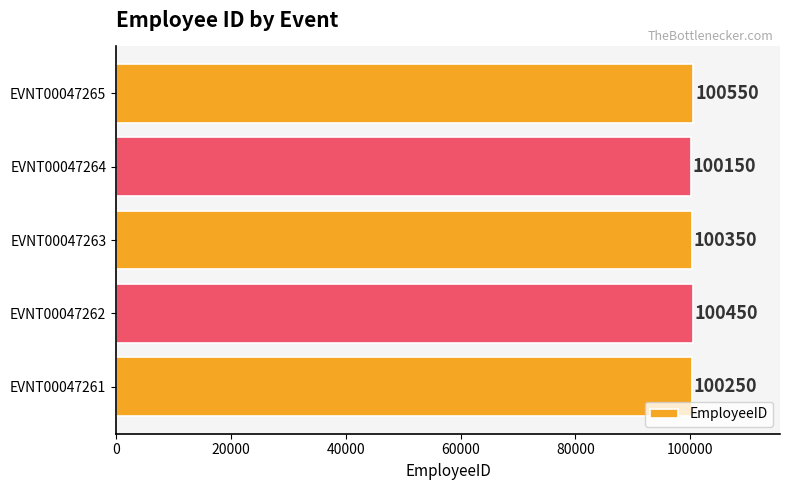

List the labels in order of value, smallest first.

EVNT00047264, EVNT00047261, EVNT00047263, EVNT00047262, EVNT00047265